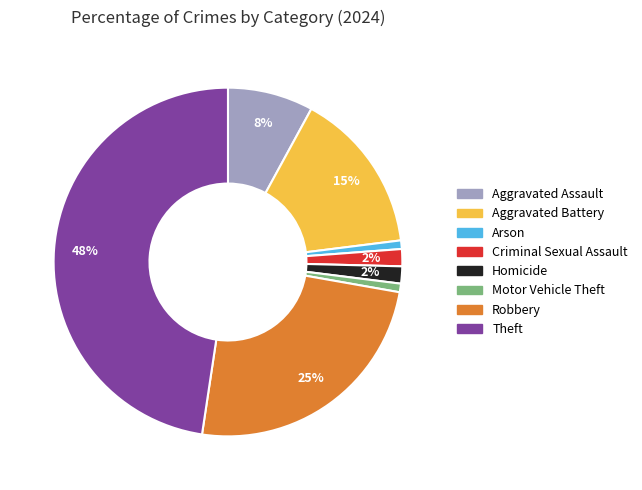

Is it true that Robbery is 25% of the pie?

True